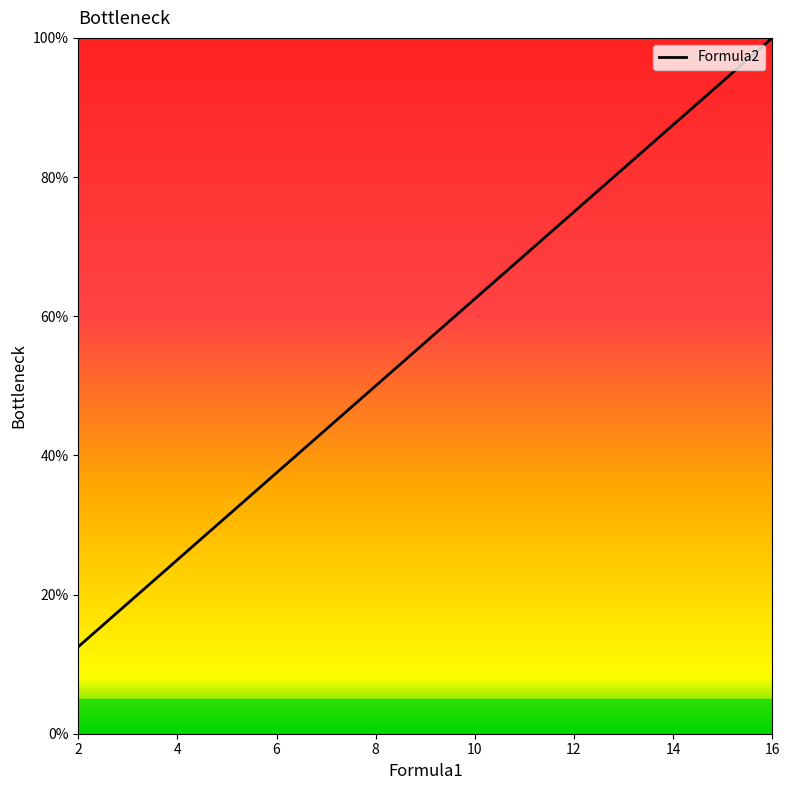

Rank the categories by value from highest to lowest.

16, 14, 12, 10, 8, 6, 4, 2